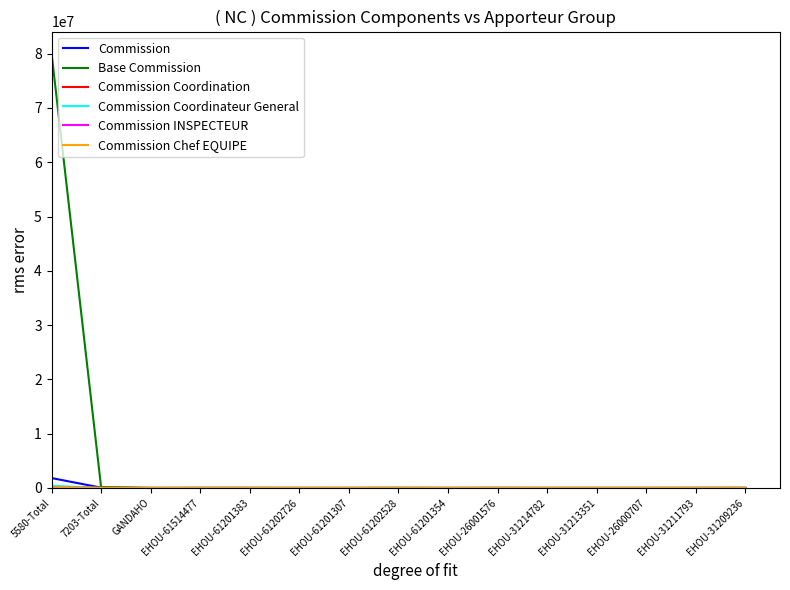

What is the maximum value for Base Commission?

80079284